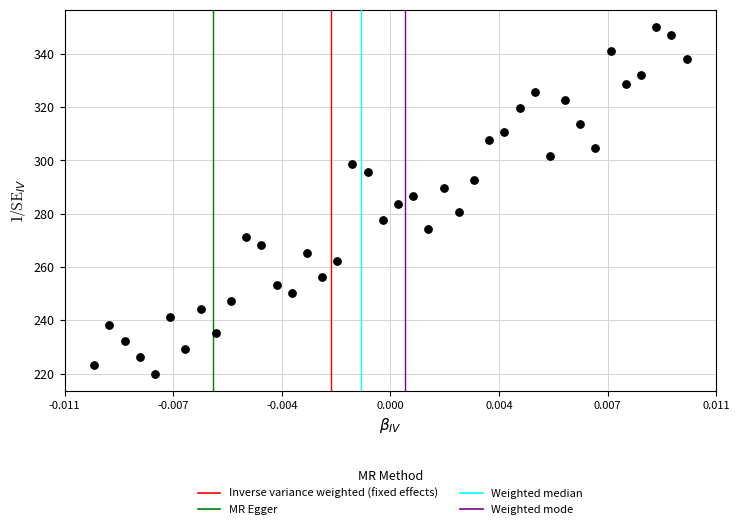

What is the range of Y values (max minus min)?

130.0